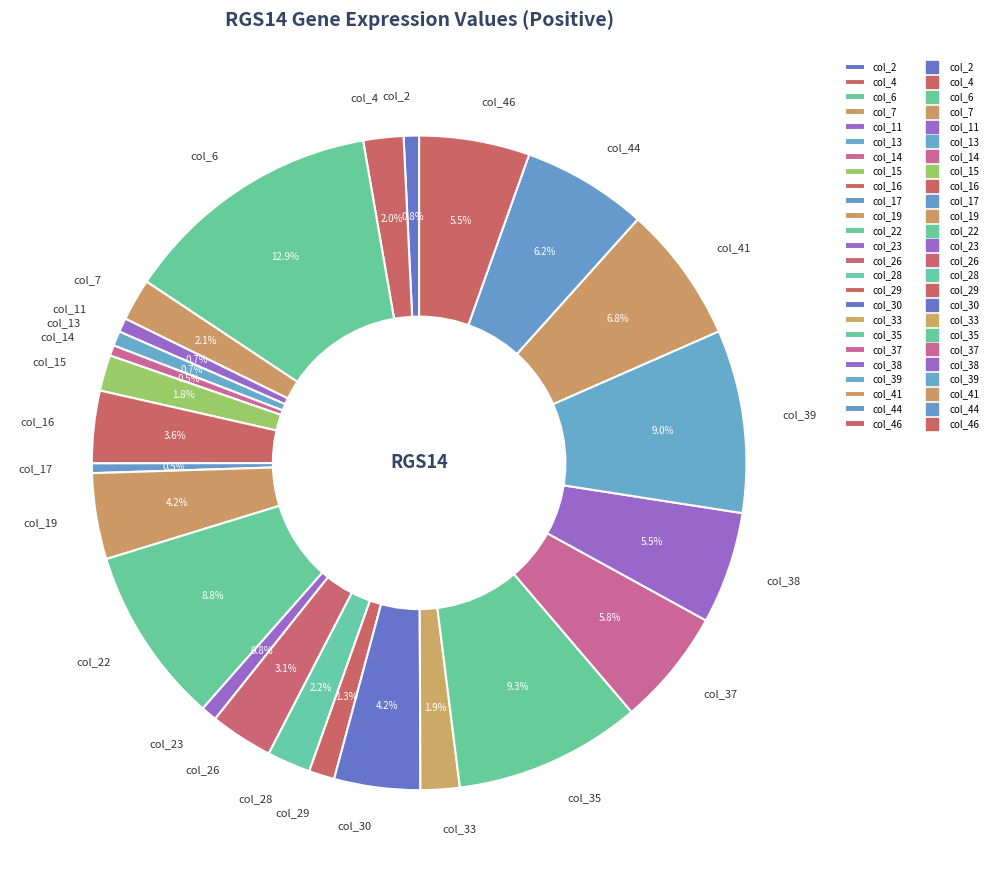

Which category has the biggest portion of the pie?

col_6